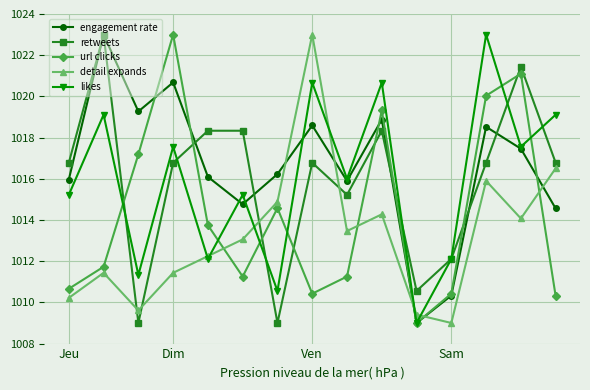

True or false: retweets and url clicks cross at least once.

True